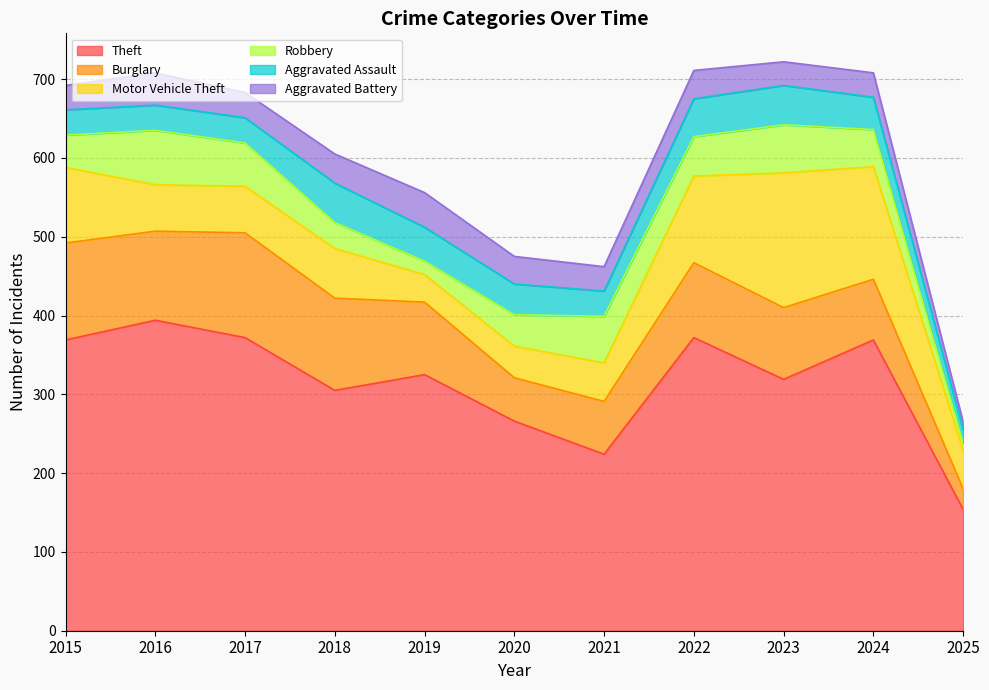

How many lines are shown in the chart?

6